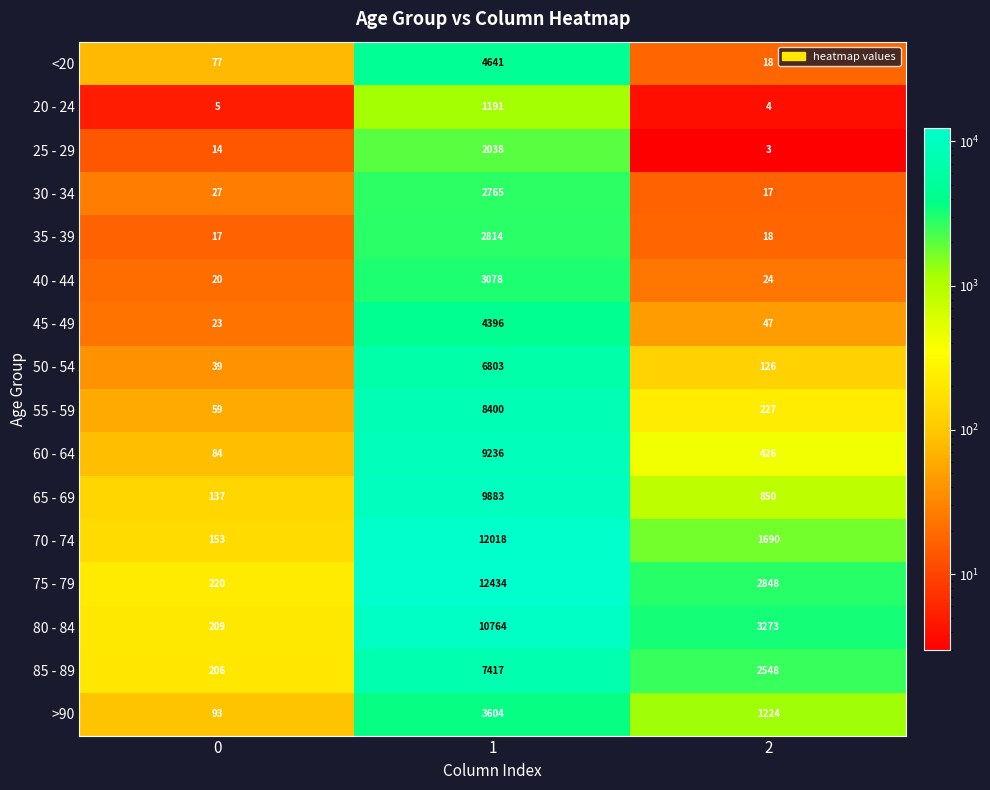

What is the smallest value displayed?

3